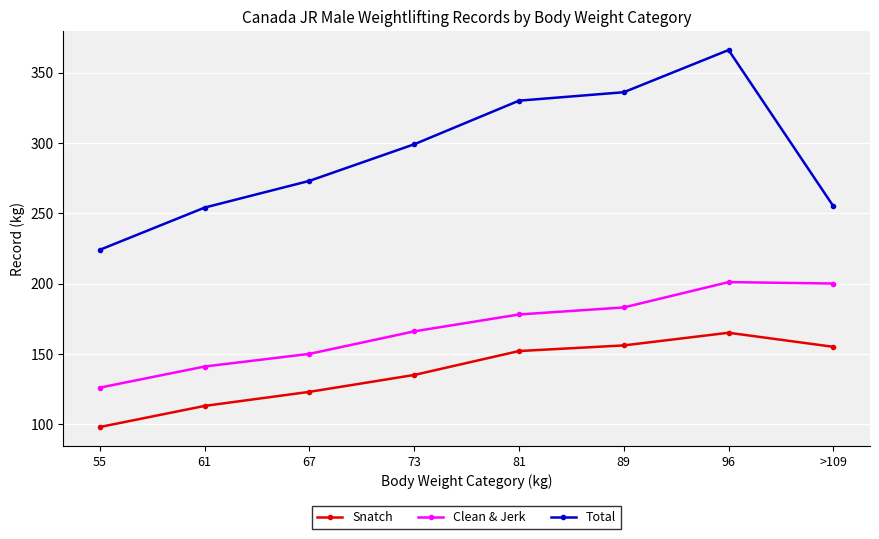

How many lines are shown in the chart?

3